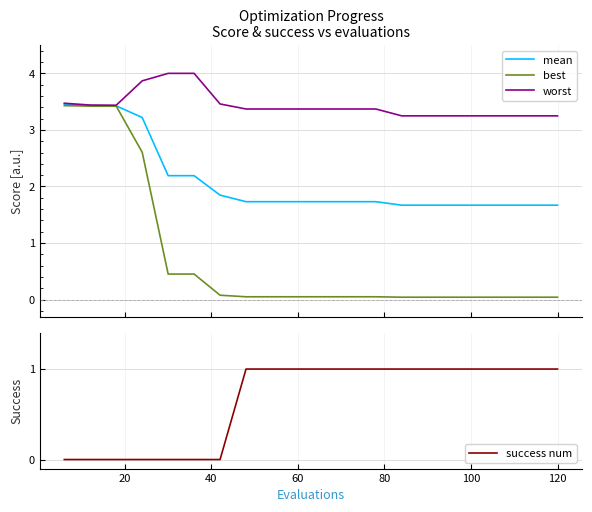

After their last crossing, which series has the higher values: best or success num?

success num